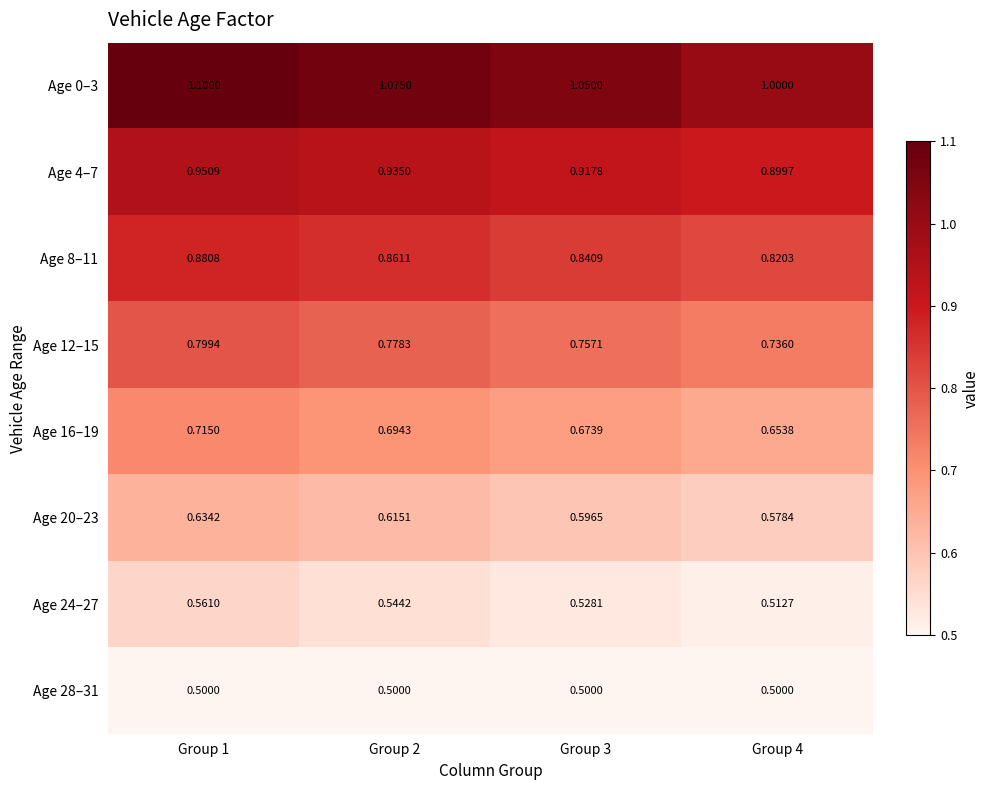

Is the value of Age 12–15 at Group 2 greater than the value of Age 8–11 at Group 1?

No